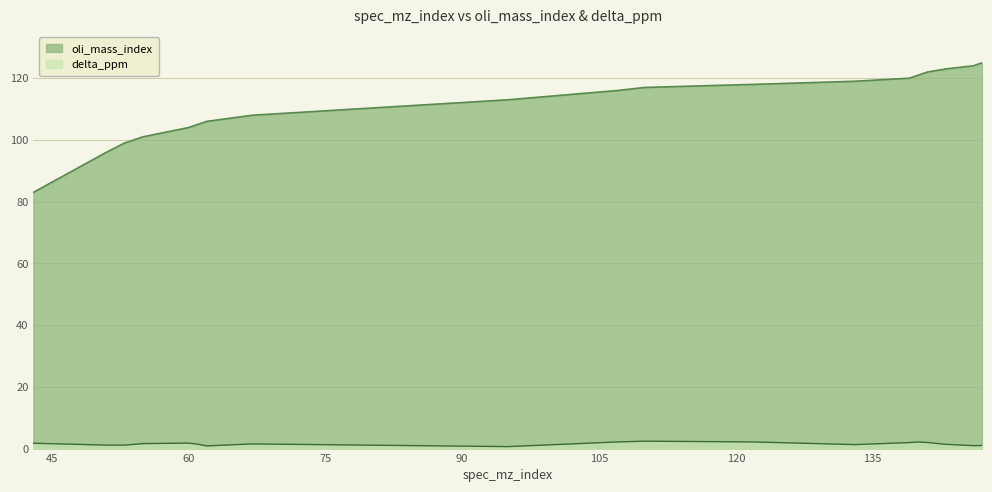

Between 51 and 140, which is larger?

140